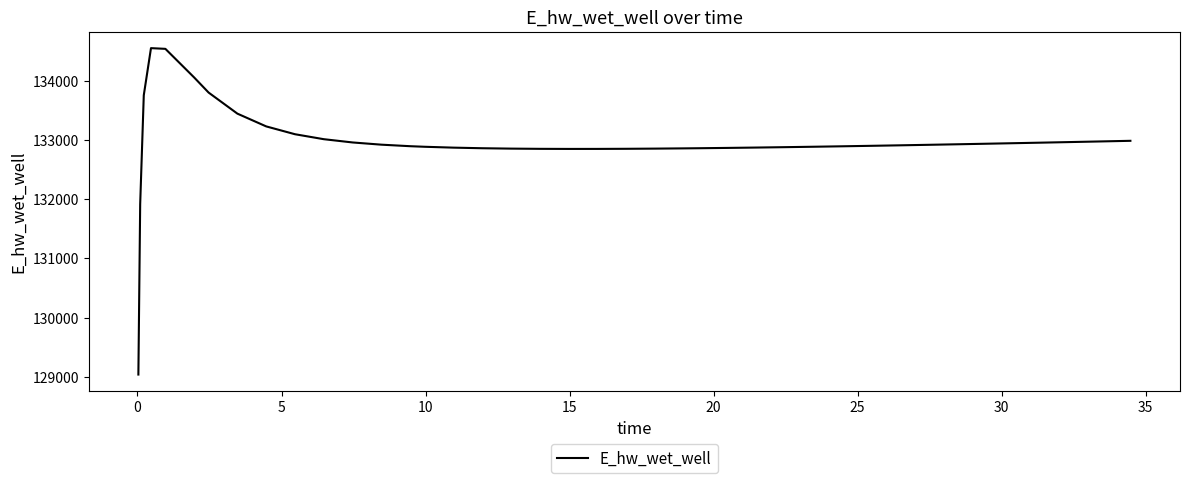

What is the difference between the maximum and minimum values?

5506.5